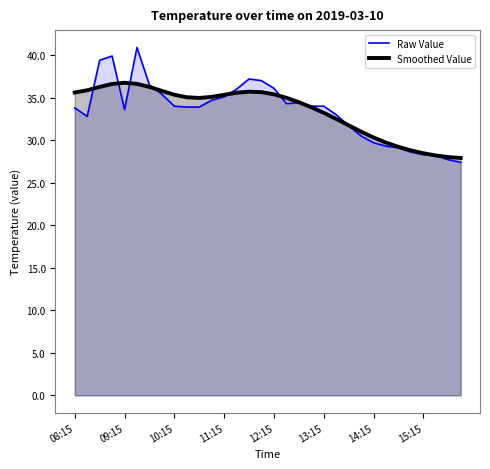

True or false: Raw Value has more than 1 points higher than both neighbors.

True